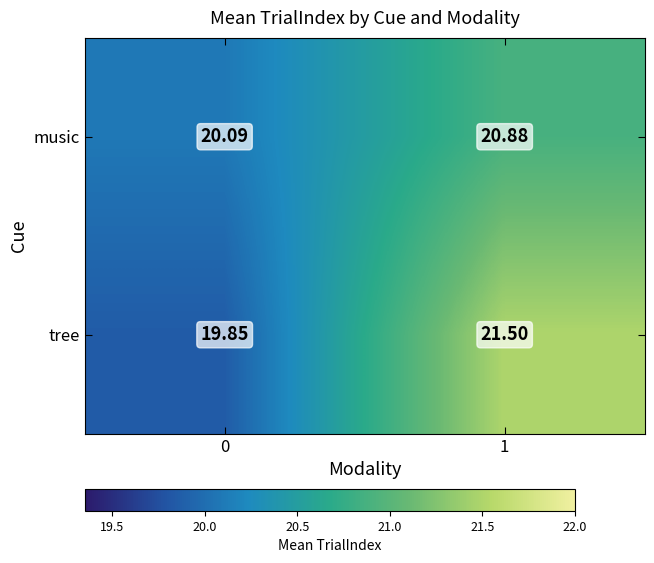

At which category is the sum across all series the highest?

1